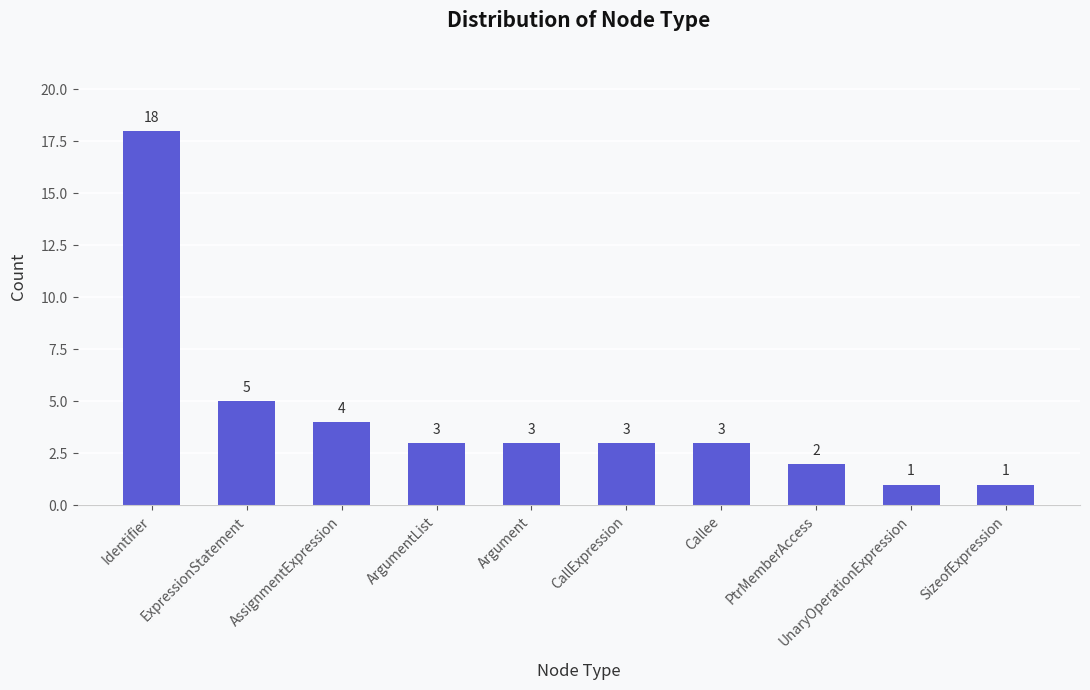

What is the maximum value shown in the chart?

18